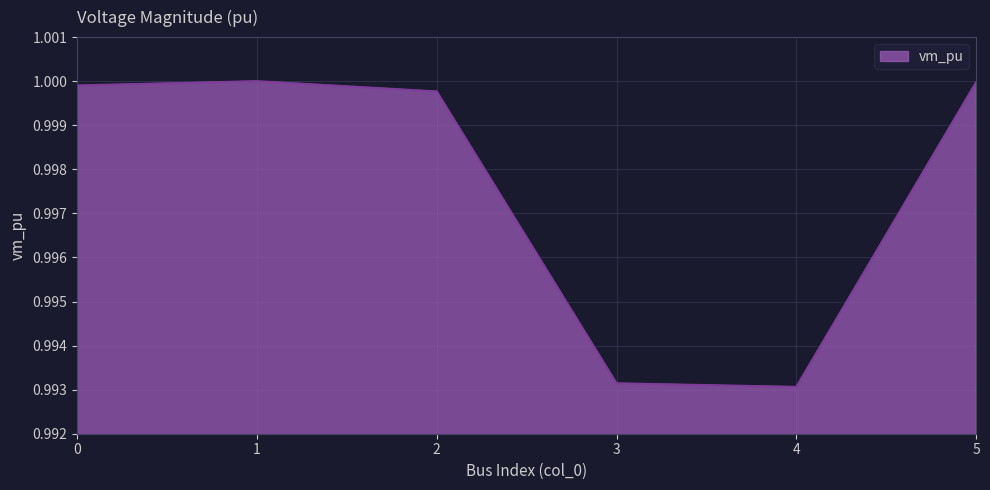

The chart shows a value of 1.6 at 4. True or false?

False